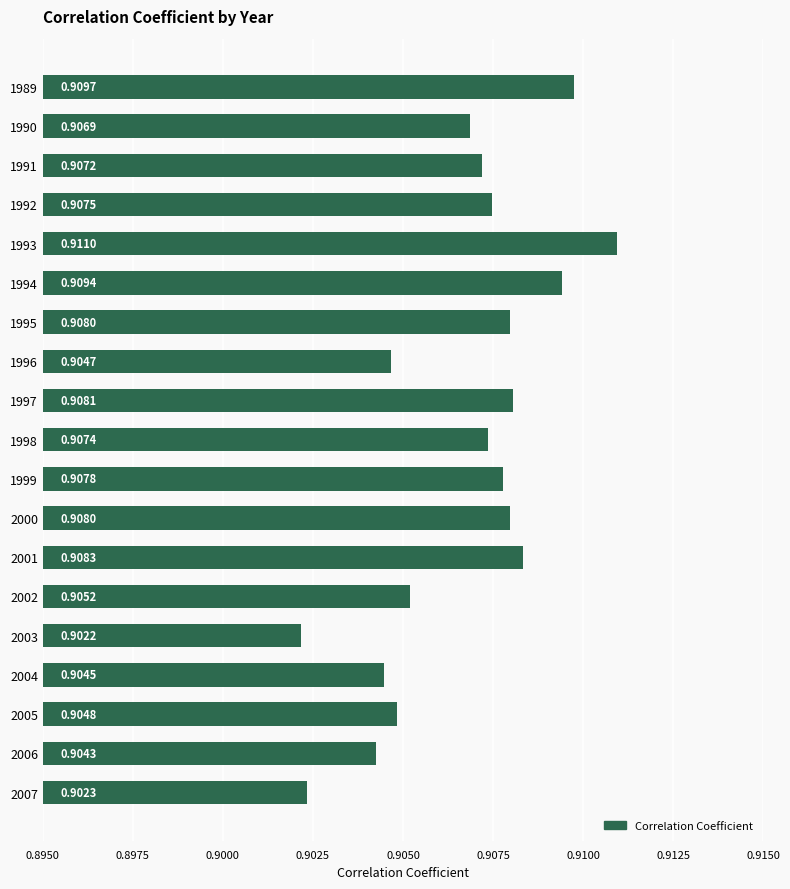

At which category does the chart reach its peak across all series?

1993